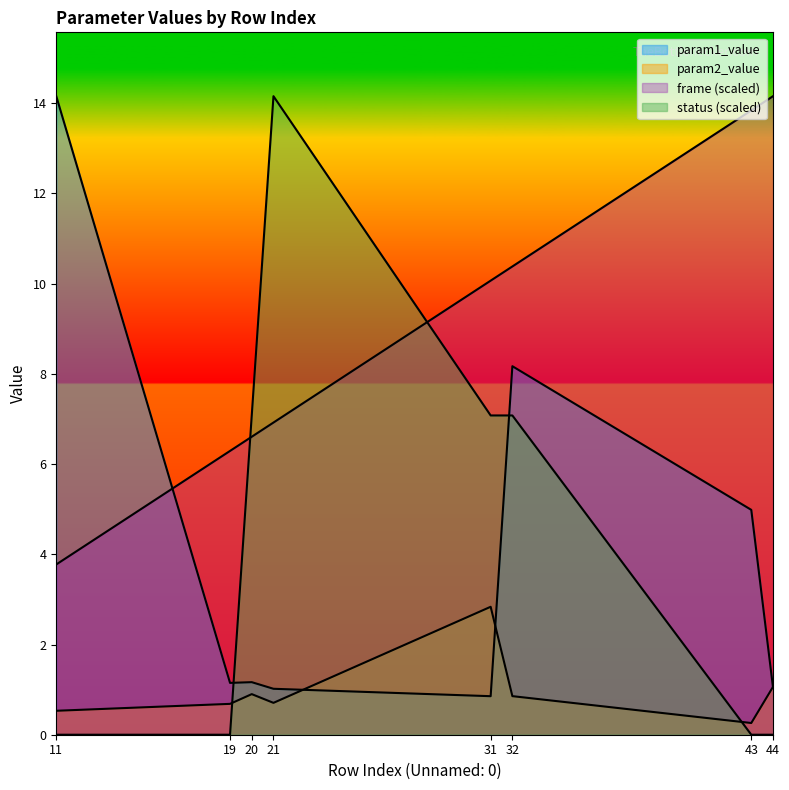

True or false: param2_value and frame cross at least once.

False